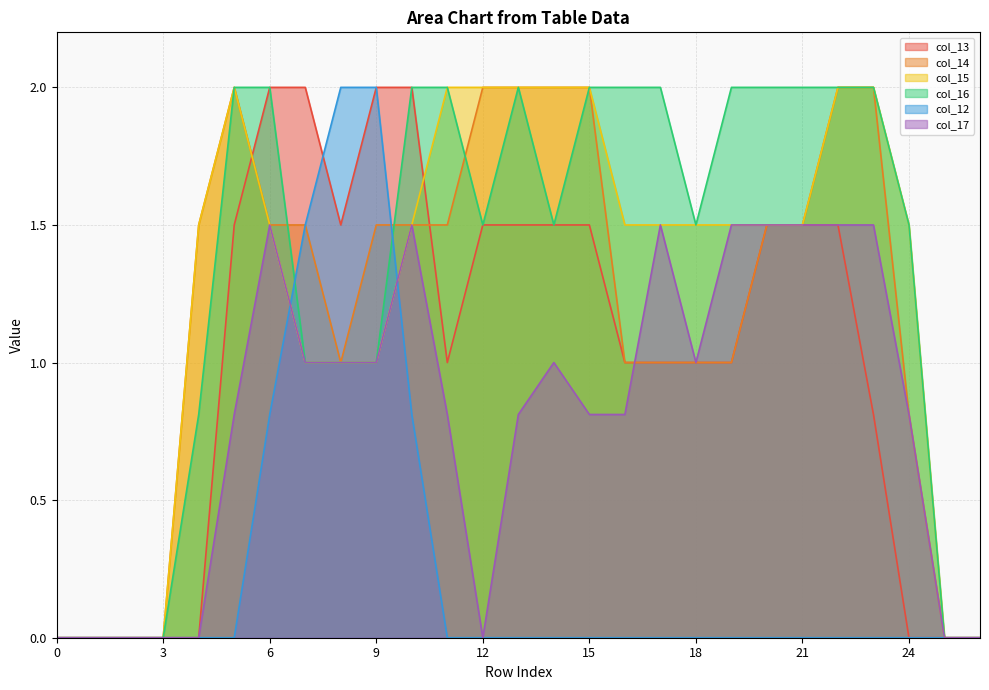

True or false: col_16 has a value of -0.8 at 0.

False